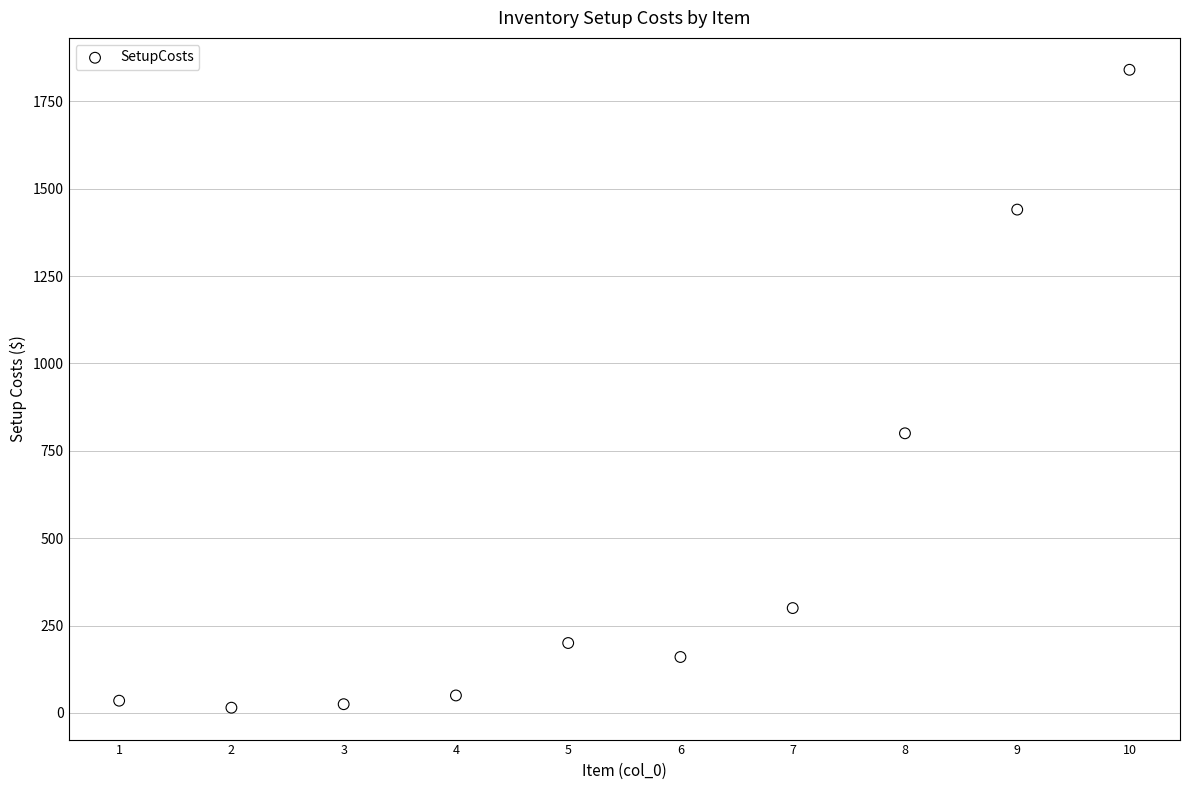

What Y value in the scatter plot is closest to 927?

800